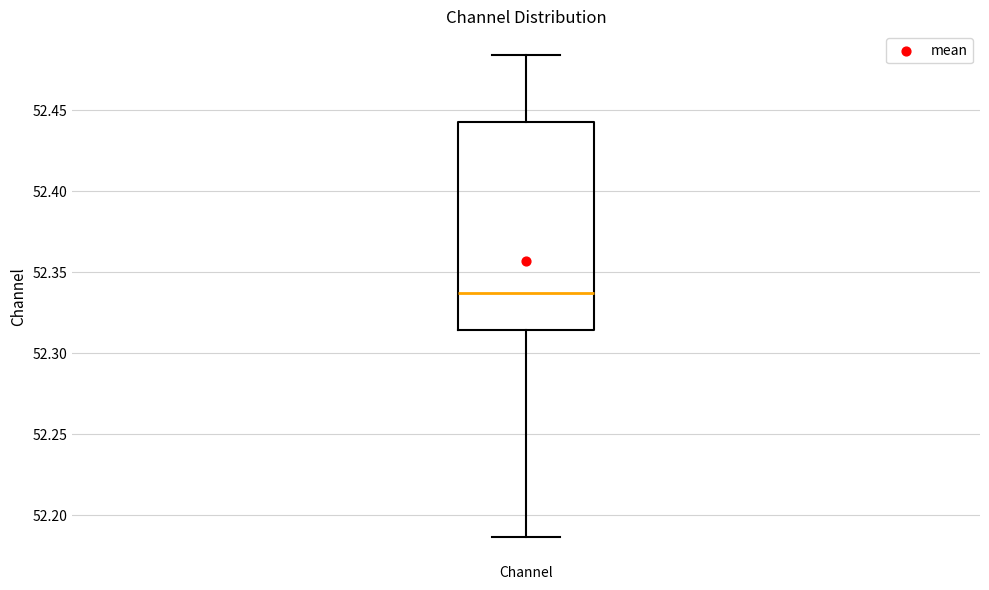

Read this box plot against the y-axis: the position of the median line, the range covered by the box, and the ends of both whiskers. The values are not printed on the chart, so give them approximately, as read against the axis.

median 52.335, box 52.315 to 52.440, whiskers 52.185 to 52.485